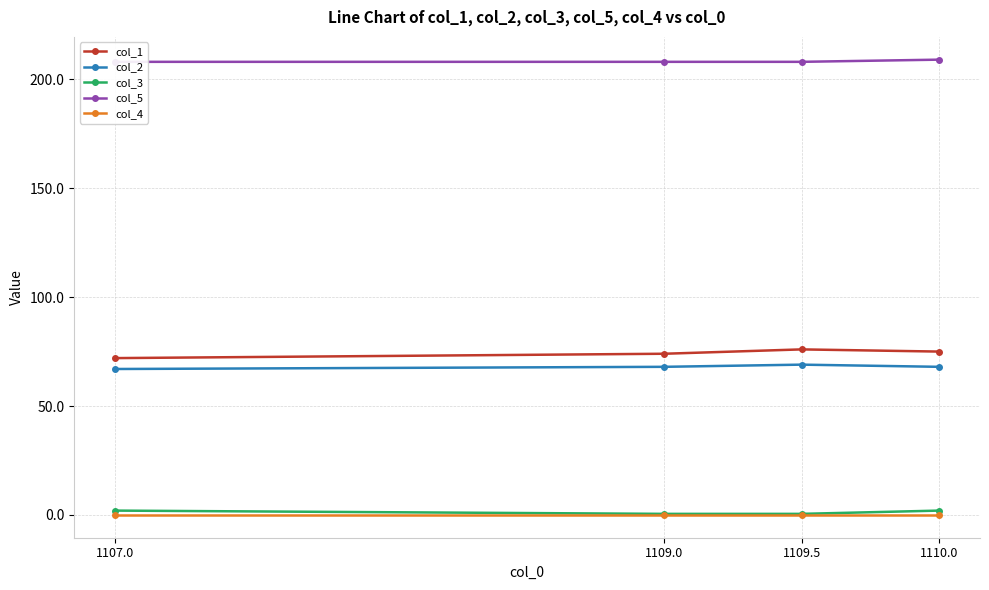

What is the difference between the highest and lowest values at 1110.0?

209.0